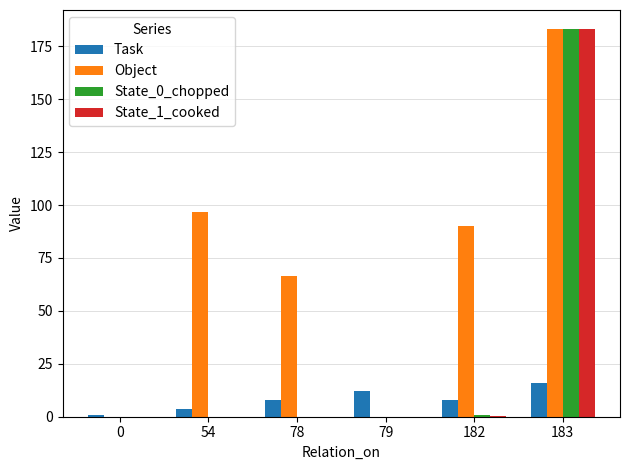

At which label does Task reach its peak?

183